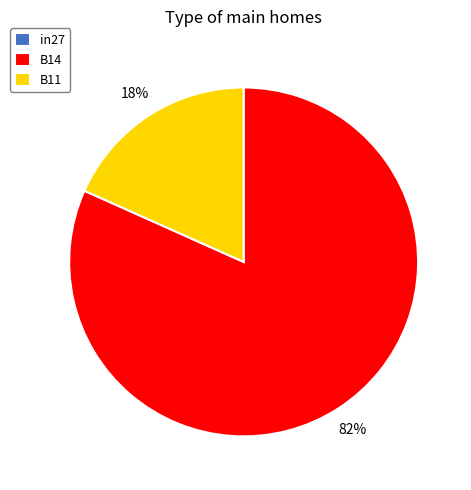

True or false: B11 accounts for 18% of the total.

True